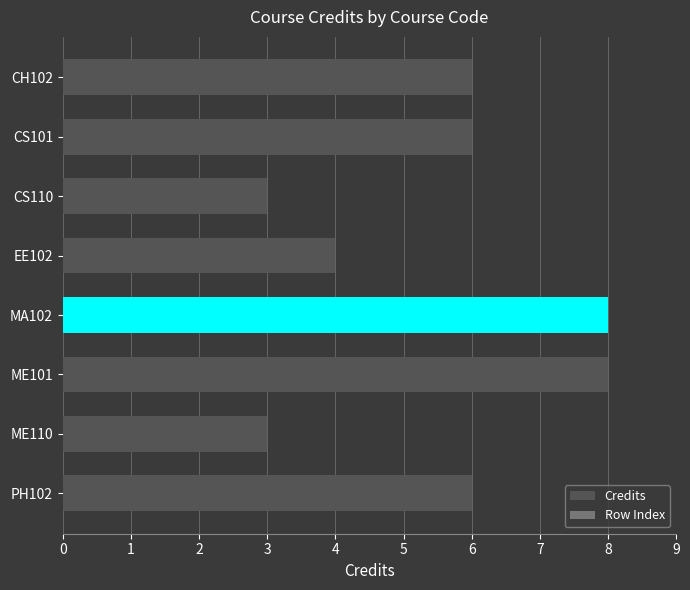

What is the label of the 5th bar from the top?

MA102